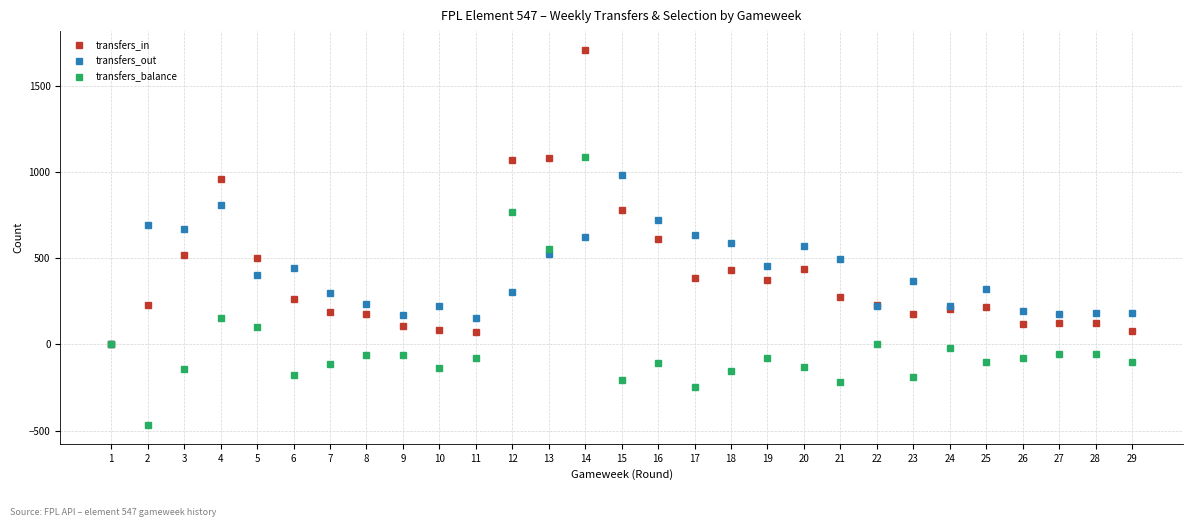

Which label corresponds to the largest value in the chart?

14